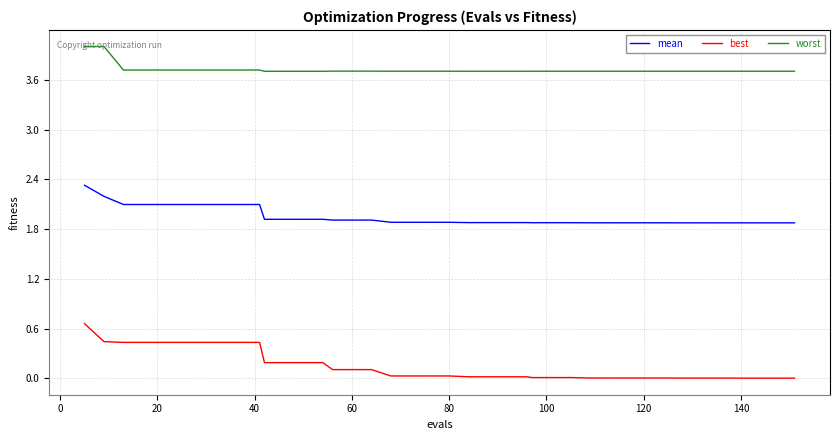

Which series has the largest range (max minus min)?

best